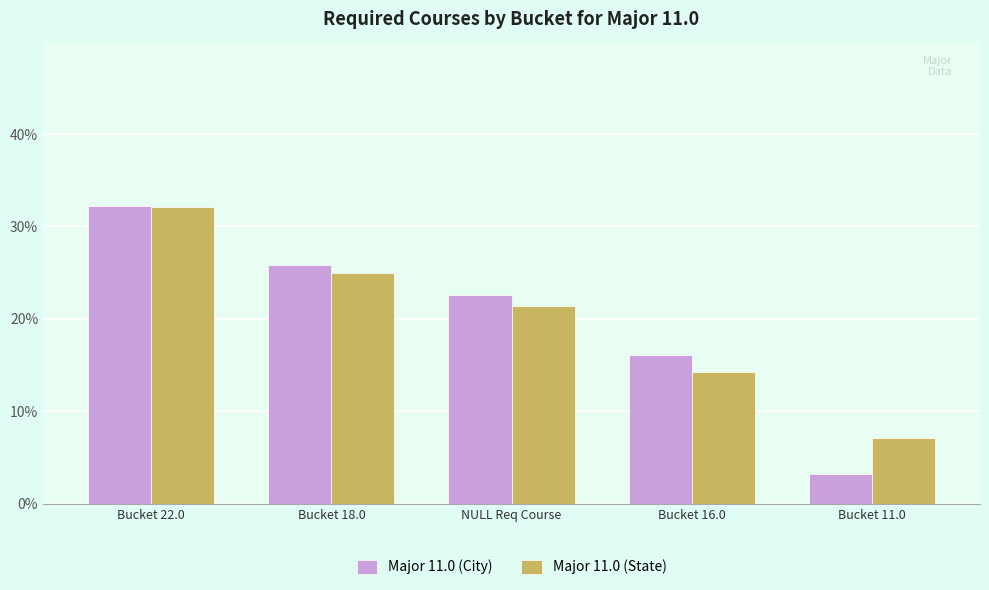

What is the value of the Major 11.0 (City) bar at the 5th from the left?

3.2